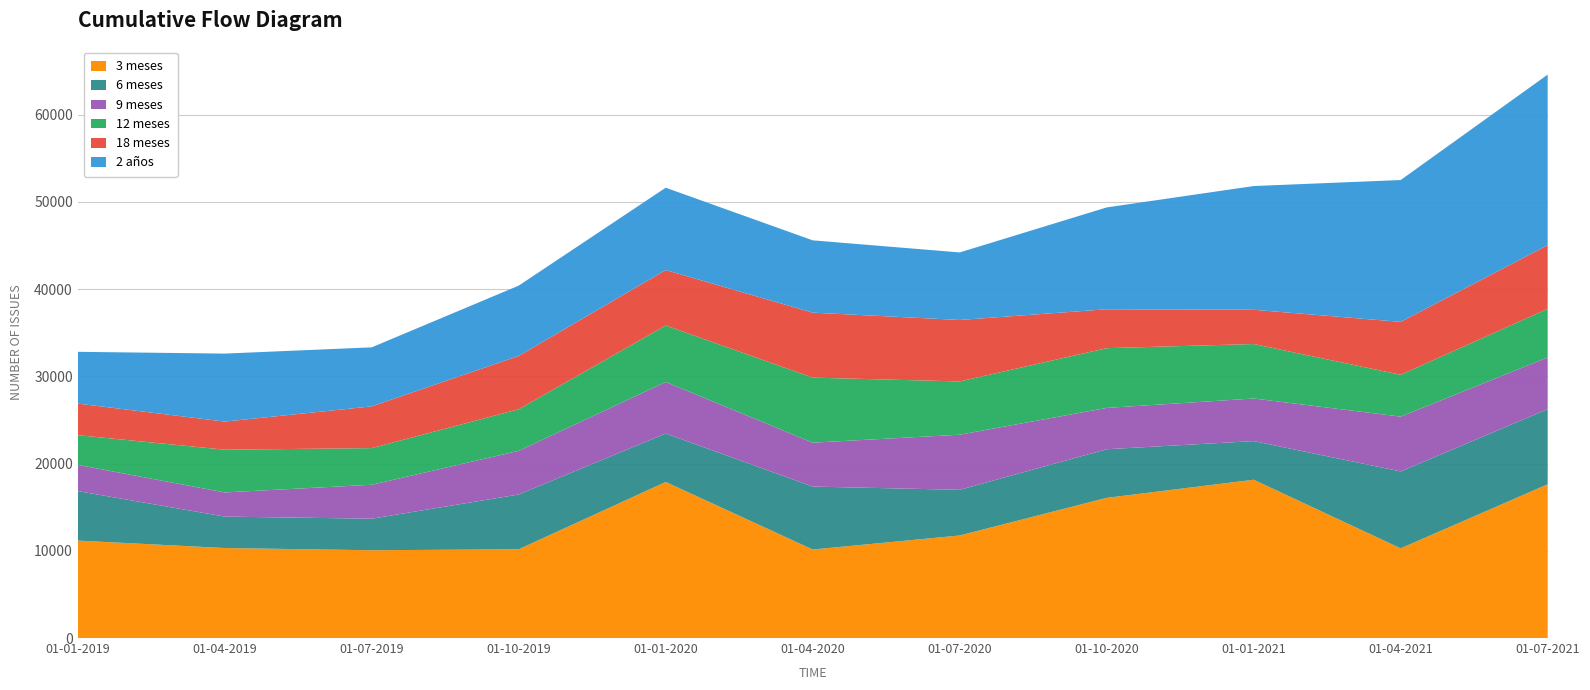

Reading left to right, what are all the values shown in this chart?

3 meses: 01-01-2019=11173	01-04-2019=10318	01-07-2019=10064	01-10-2019=10176	01-01-2020=17893	01-04-2020=10148	01-07-2020=11756	01-10-2020=16072	01-01-2021=18149	01-04-2021=10281	01-07-2021=17630
6 meses: 01-01-2019=5674	01-04-2019=3604	01-07-2019=3617	01-10-2019=6280	01-01-2020=5556	01-04-2020=7216	01-07-2020=5237	01-10-2020=5572	01-01-2021=4428	01-04-2021=8820	01-07-2021=8608
9 meses: 01-01-2019=3005	01-04-2019=2771	01-07-2019=3891	01-10-2019=5005	01-01-2020=5907	01-04-2020=5034	01-07-2020=6317	01-10-2020=4738	01-01-2021=4885	01-04-2021=6281	01-07-2021=5940
12 meses: 01-01-2019=3407	01-04-2019=4899	01-07-2019=4201	01-10-2019=4769	01-01-2020=6479	01-04-2020=7456	01-07-2020=6109	01-10-2020=6851	01-01-2021=6247	01-04-2021=4799	01-07-2021=5569
18 meses: 01-01-2019=3623	01-04-2019=3222	01-07-2019=4787	01-10-2019=6112	01-01-2020=6355	01-04-2020=7452	01-07-2020=7046	01-10-2020=4460	01-01-2021=3926	01-04-2021=6066	01-07-2021=7294
2 años: 01-01-2019=5932	01-04-2019=7796	01-07-2019=6767	01-10-2019=8060	01-01-2020=9438	01-04-2020=8289	01-07-2020=7743	01-10-2020=11676	01-01-2021=14185	01-04-2021=16262	01-07-2021=19554